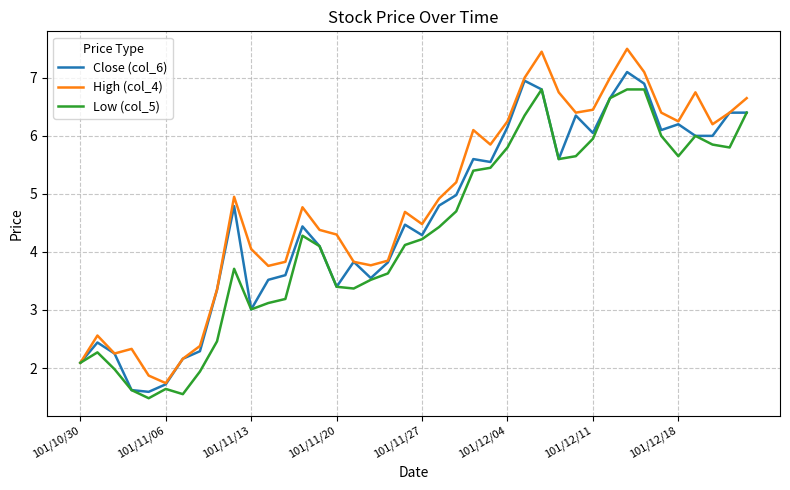

Which series has the largest total across all categories?

High (col_4)